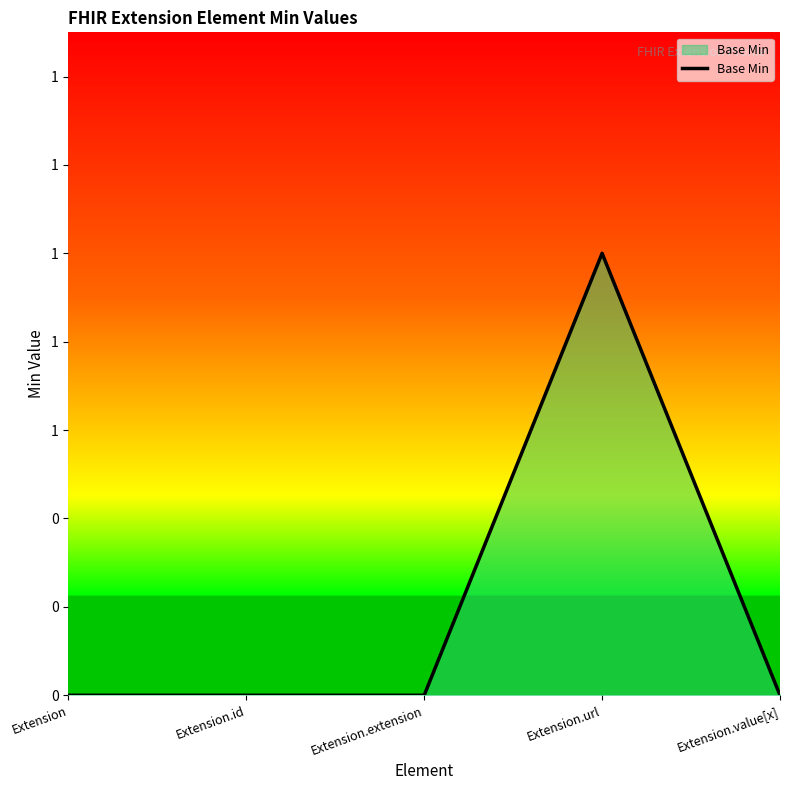

Reading left to right, list all the values displayed in this chart.

0	0	0	1	0